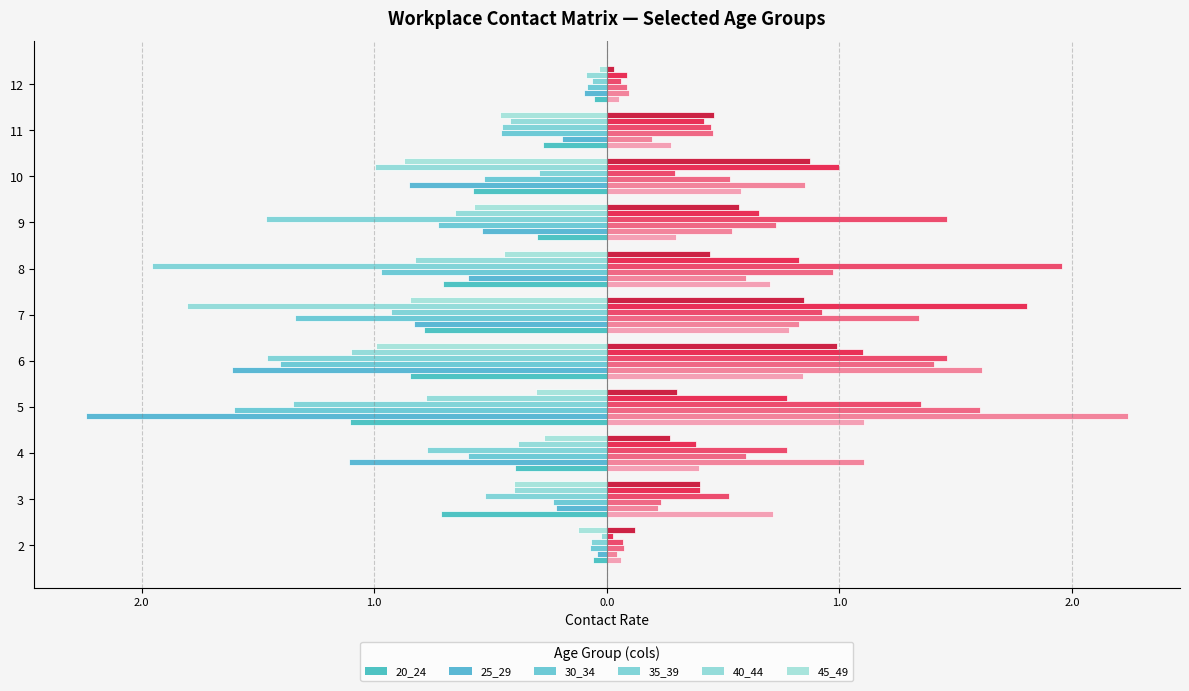

Reading left to right, what are all the values shown in this chart?

20_24: 0=0.0	1=0.0	2=0.1	3=0.7	4=0.4	5=1.1	6=0.8	7=0.8	8=0.7	9=0.3	10=0.6	11=0.3	12=0.1	13=0.0	14=0.0	15=0.0
25_29: 0=0.0	1=0.0	2=0.0	3=0.2	4=1.1	5=2.2	6=1.6	7=0.8	8=0.6	9=0.5	10=0.9	11=0.2	12=0.1	13=0.0	14=0.0	15=0.0
30_34: 0=0.0	1=0.0	2=0.1	3=0.2	4=0.6	5=1.6	6=1.4	7=1.3	8=1.0	9=0.7	10=0.5	11=0.5	12=0.1	13=0.0	14=0.0	15=0.0
35_39: 0=0.0	1=0.0	2=0.1	3=0.5	4=0.8	5=1.3	6=1.5	7=0.9	8=2.0	9=1.5	10=0.3	11=0.4	12=0.1	13=0.0	14=0.0	15=0.0
40_44: 0=0.0	1=0.0	2=0.0	3=0.4	4=0.4	5=0.8	6=1.1	7=1.8	8=0.8	9=0.7	10=1.0	11=0.4	12=0.1	13=0.0	14=0.0	15=0.0
45_49: 0=0.0	1=0.0	2=0.1	3=0.4	4=0.3	5=0.3	6=1.0	7=0.8	8=0.4	9=0.6	10=0.9	11=0.5	12=0.0	13=0.0	14=0.0	15=0.0